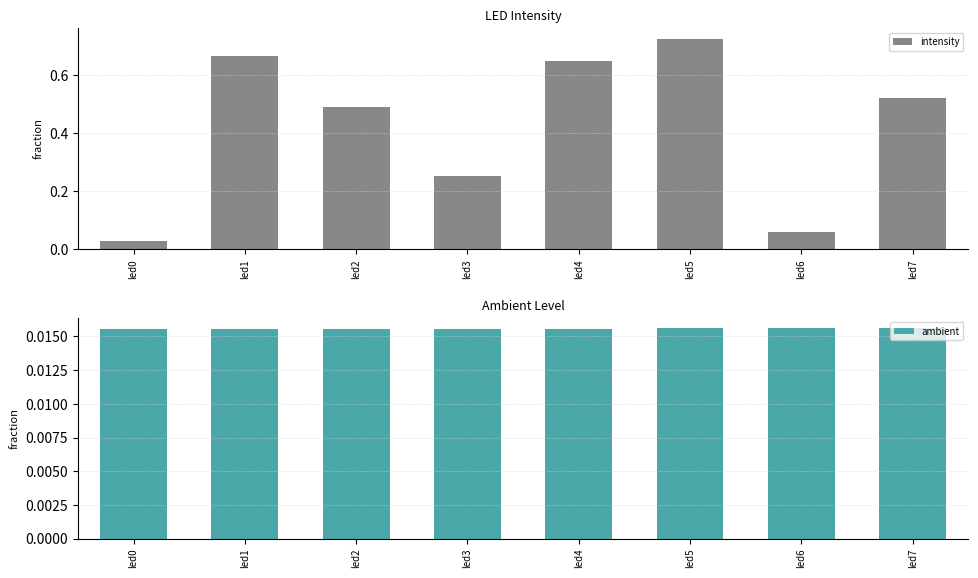

What are all the series names shown in the legend?

intensity, ambient